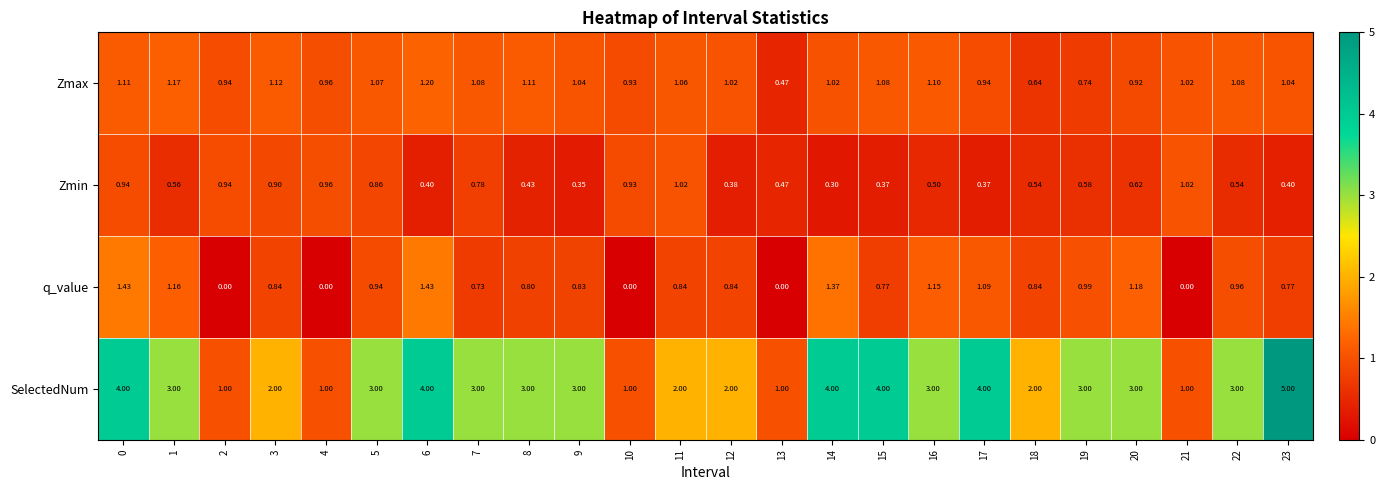

How many series are shown in this chart?

4